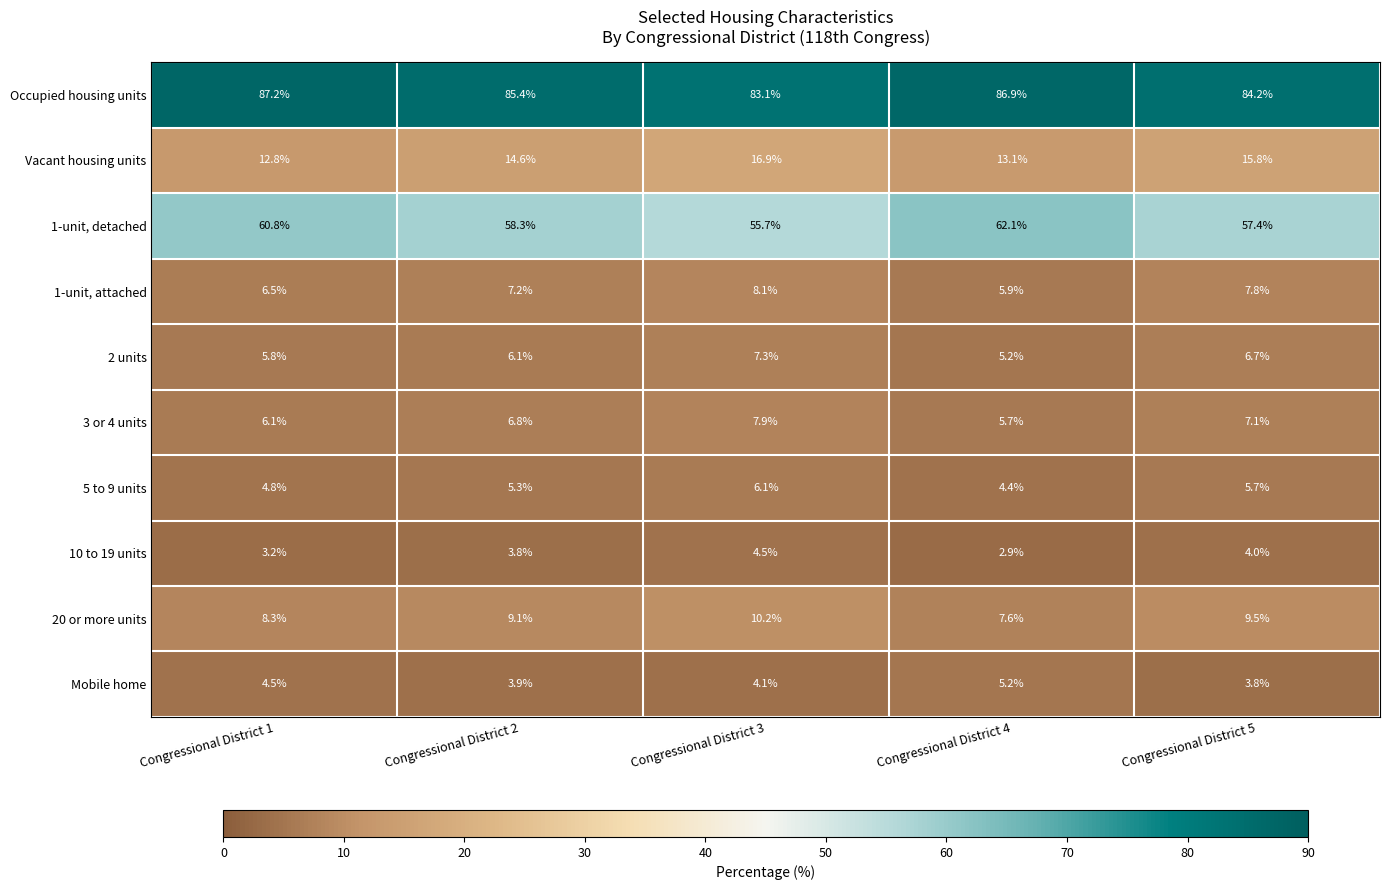

What value does the 1-unit, attached series have at Congressional District 5?

7.8